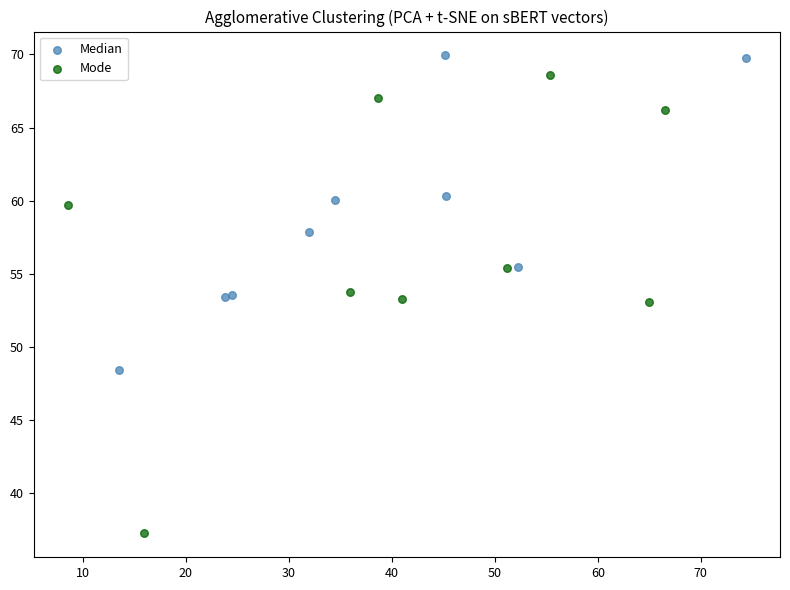

What are all the series names shown in the legend?

Median, Mode